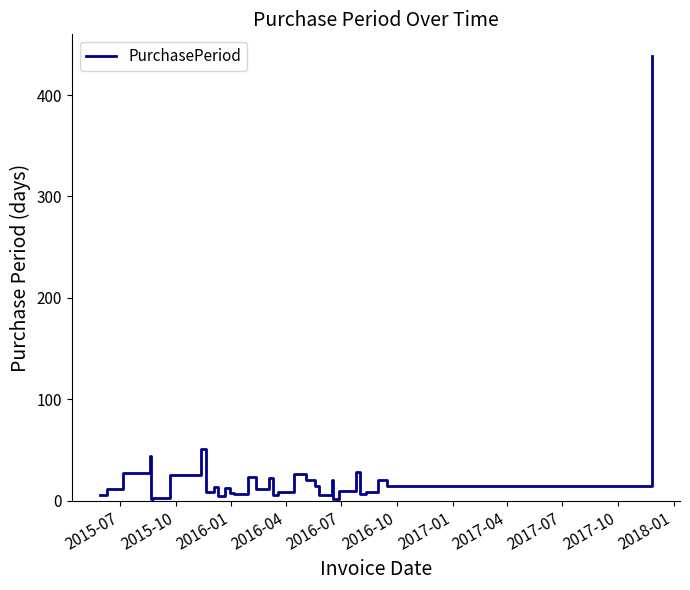

Which label corresponds to the smallest value in the chart?

2016-07